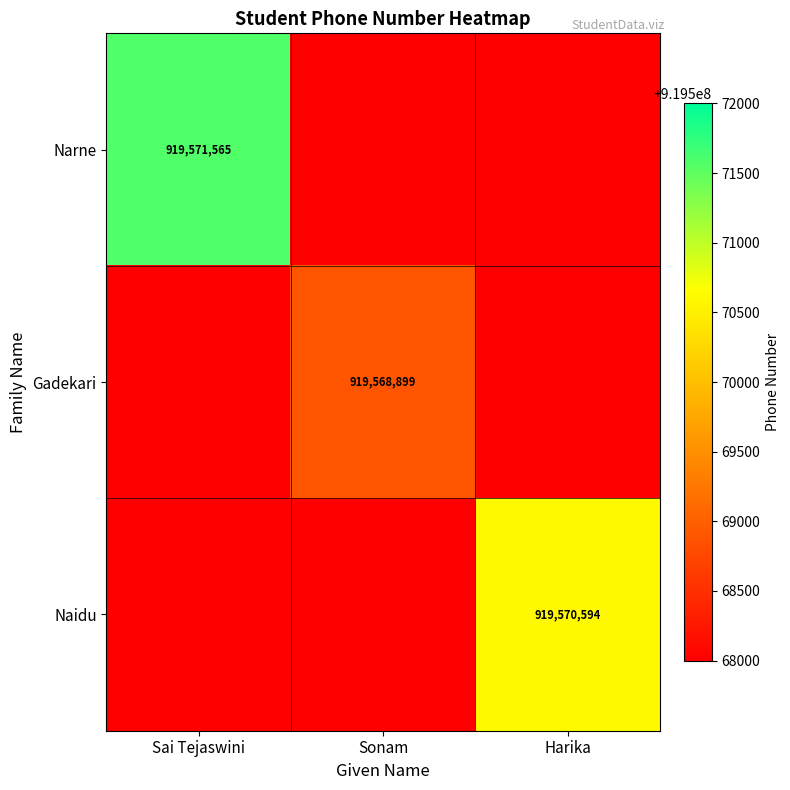

The Gadekari series shows 196860563 at Sonam. True or false?

False